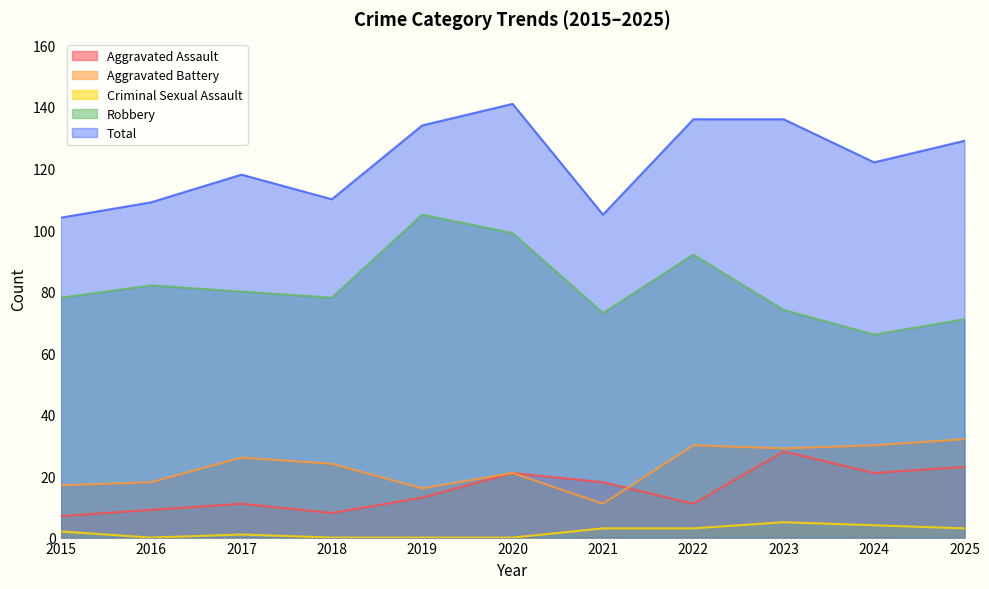

Rank the categories by Criminal Sexual Assault value from highest to lowest.

2023, 2024, 2021, 2022, 2025, 2015, 2017, 2016, 2018, 2019, 2020